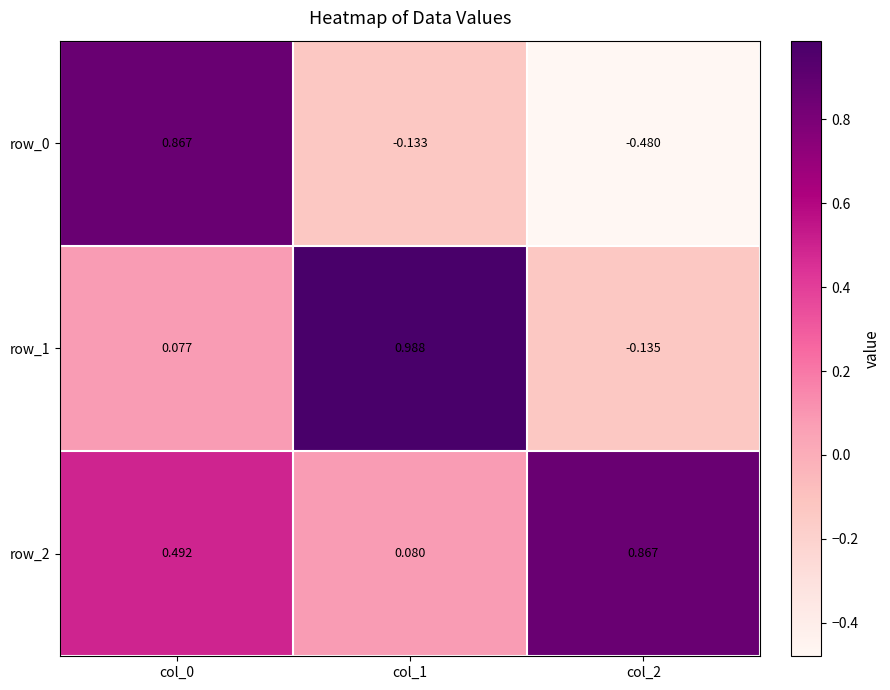

At which category does the chart reach its peak across all series?

col_1